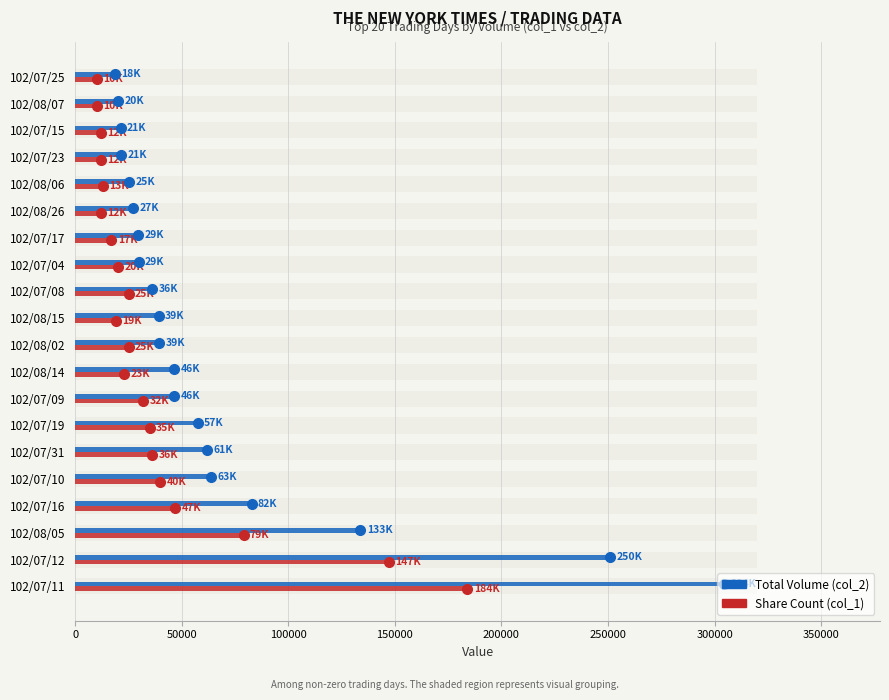

How many values in the Share Count (col_1) series are below 25000?

10